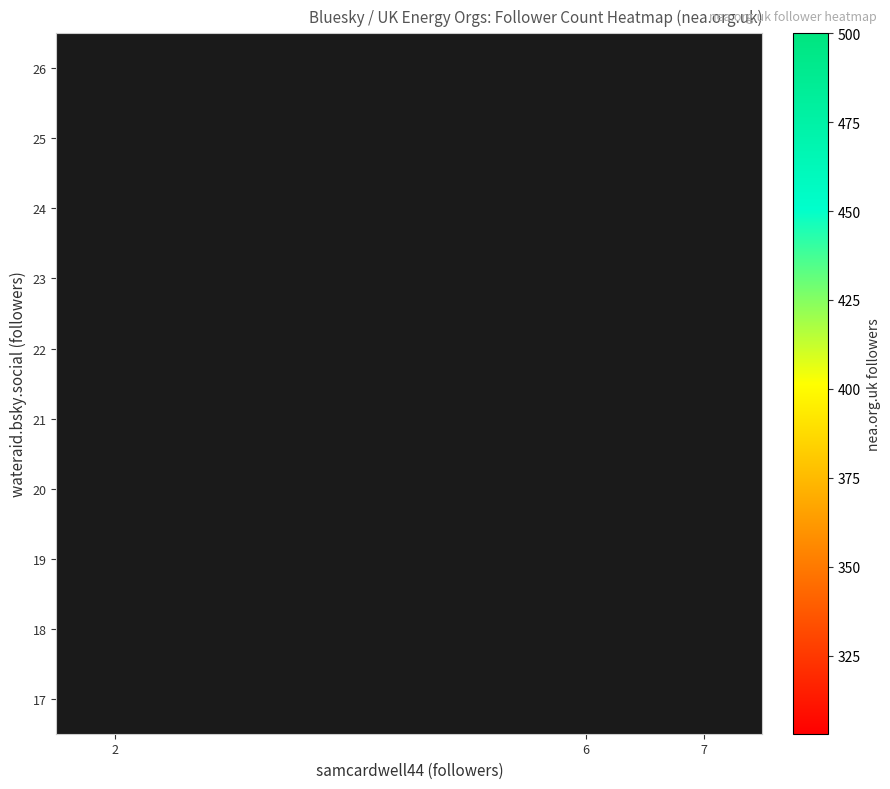

At which category does the chart reach its minimum across all series?

2